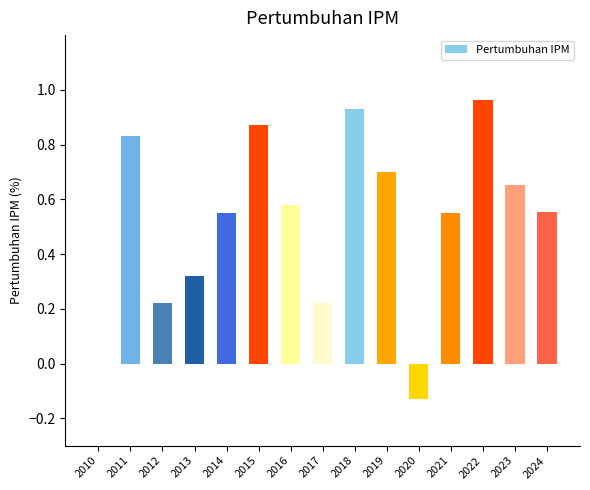

How many data points does each series have?

15